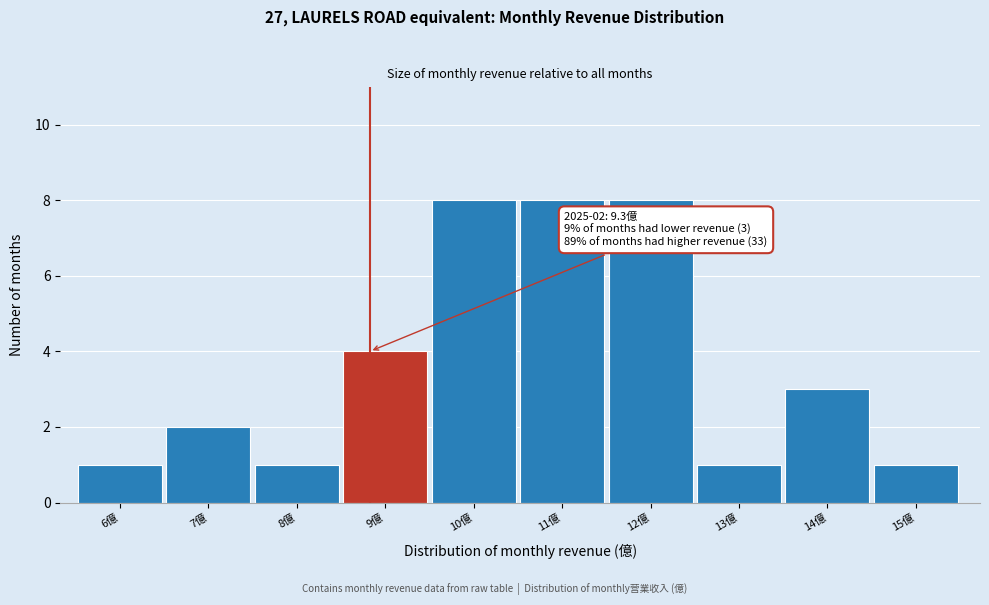

Reading left to right, list all the values displayed in this chart.

6億=1	7億=2	8億=1	9億=4	10億=8	11億=8	12億=8	13億=1	14億=3	15億=1